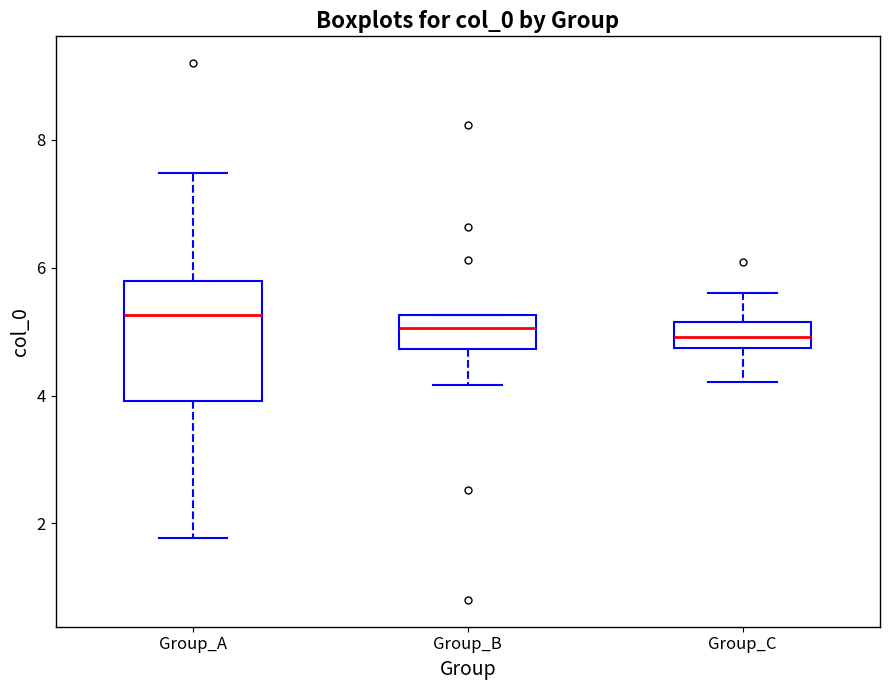

Reading left to right, transcribe this box plot: for each box, give where its median line is, the range the box spans, and where its two whiskers end, as read against the y-axis. The values are not printed on the chart, so give them approximately, as read against the axis.

Group_A: median 5.2, box 4.0 to 5.8, whiskers 1.8 to 7.4
Group_B: median 5.0, box 4.8 to 5.2, whiskers 4.2 to 5.2
Group_C: median 5.0, box 4.8 to 5.2, whiskers 4.2 to 5.6